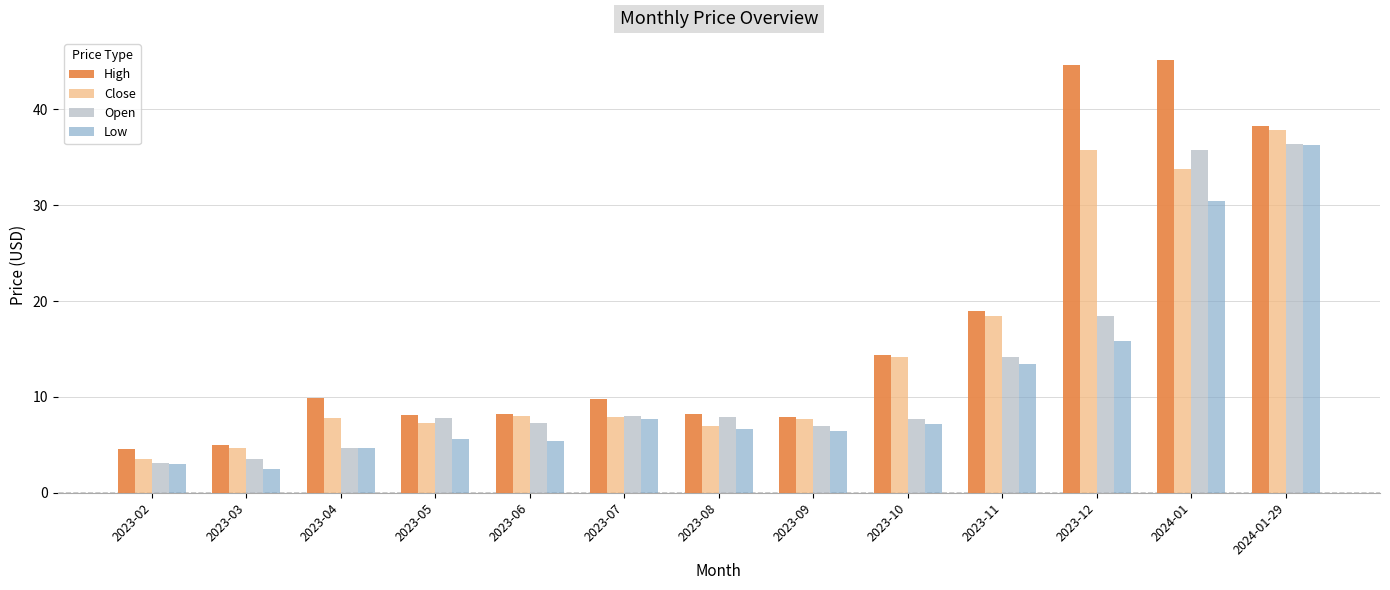

What is the average value of the Close series?

14.9